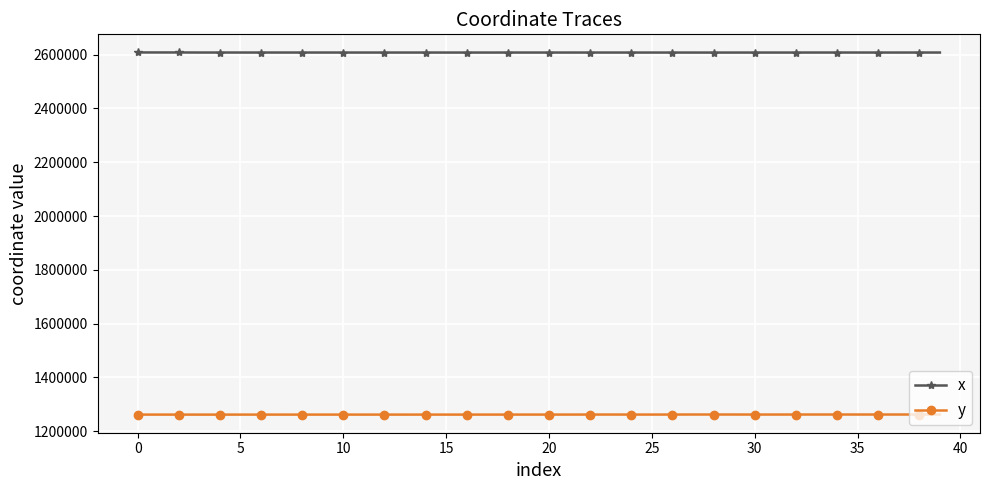

List the series in order of their overall mean, highest first.

x, y